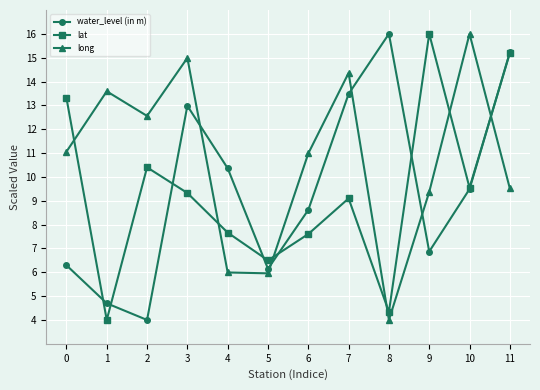

At which label does lat reach its peak?

9